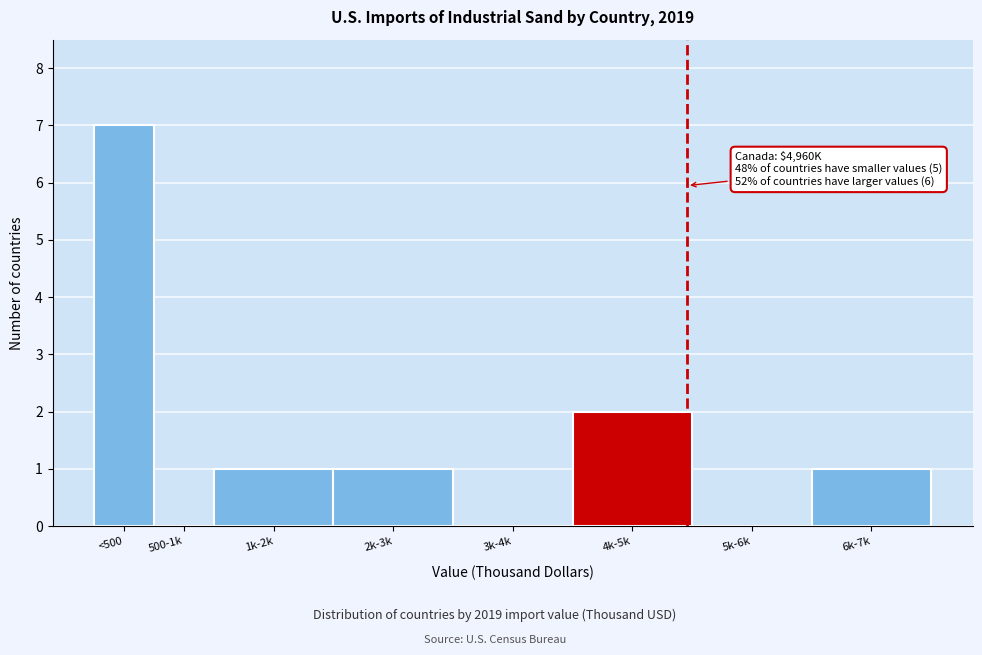

Reading right to left, what are all the values shown in this chart?

6k-7k=1	5k-6k=0	4k-5k=2	3k-4k=0	2k-3k=1	1k-2k=1	500-1k=0	<500=7